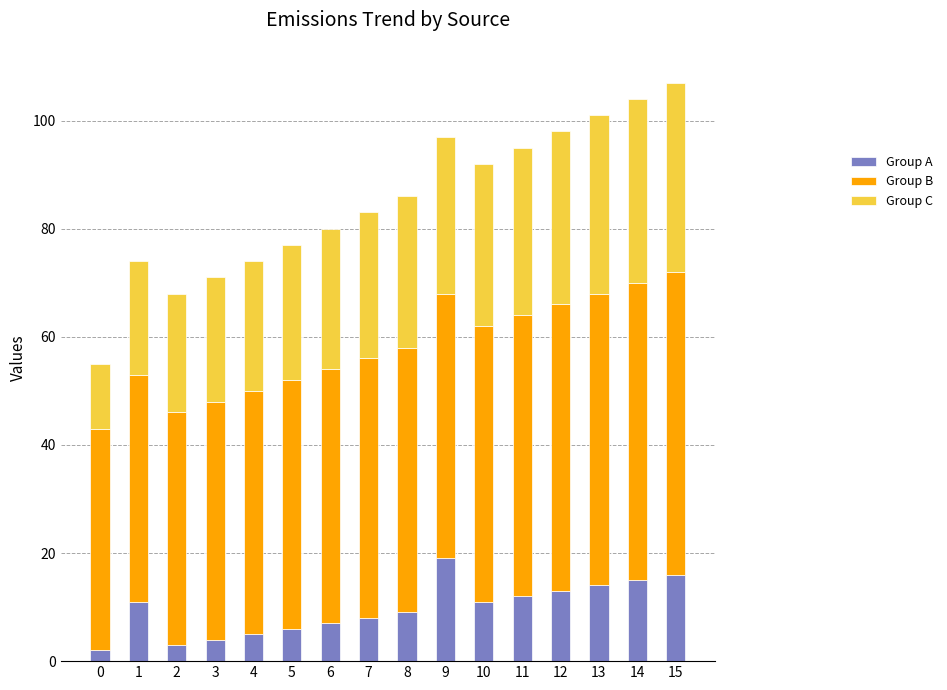

Is it true that Group A equals 16 at 8?

False